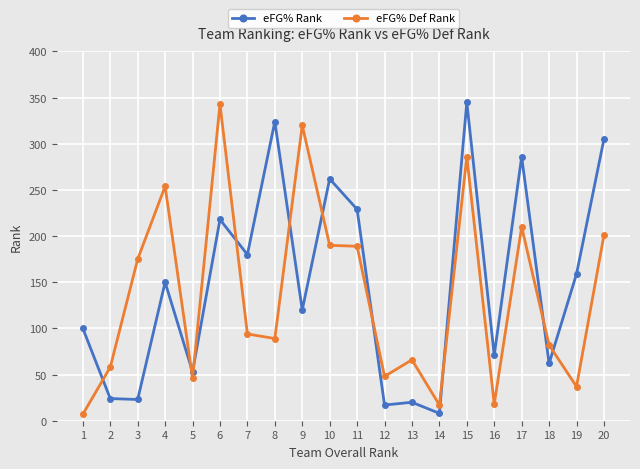

At which label is eFG% Def Rank closest to 175?

3